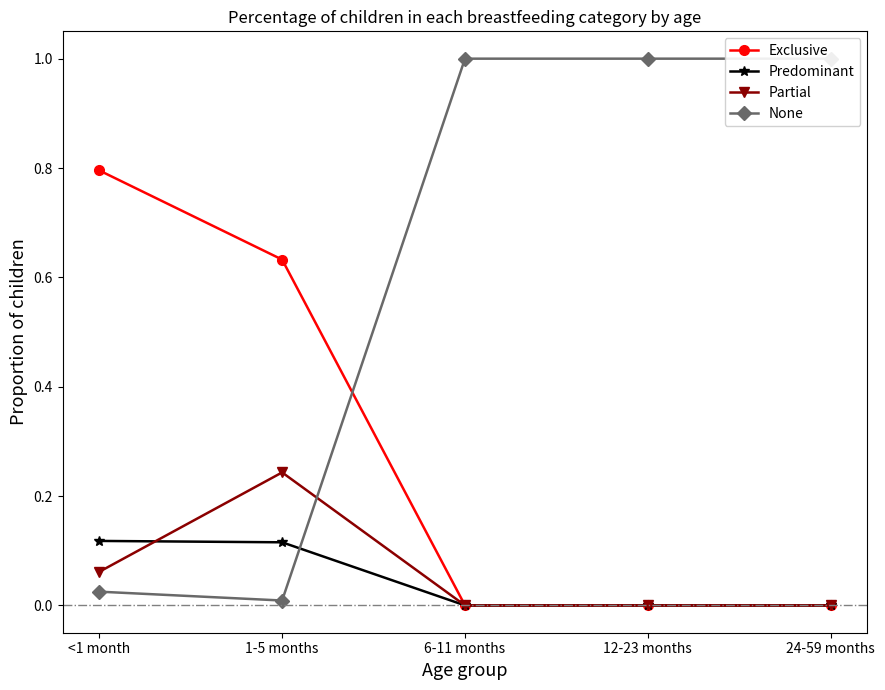

What is the spread (max minus min) of values at 6-11 months?

1.0